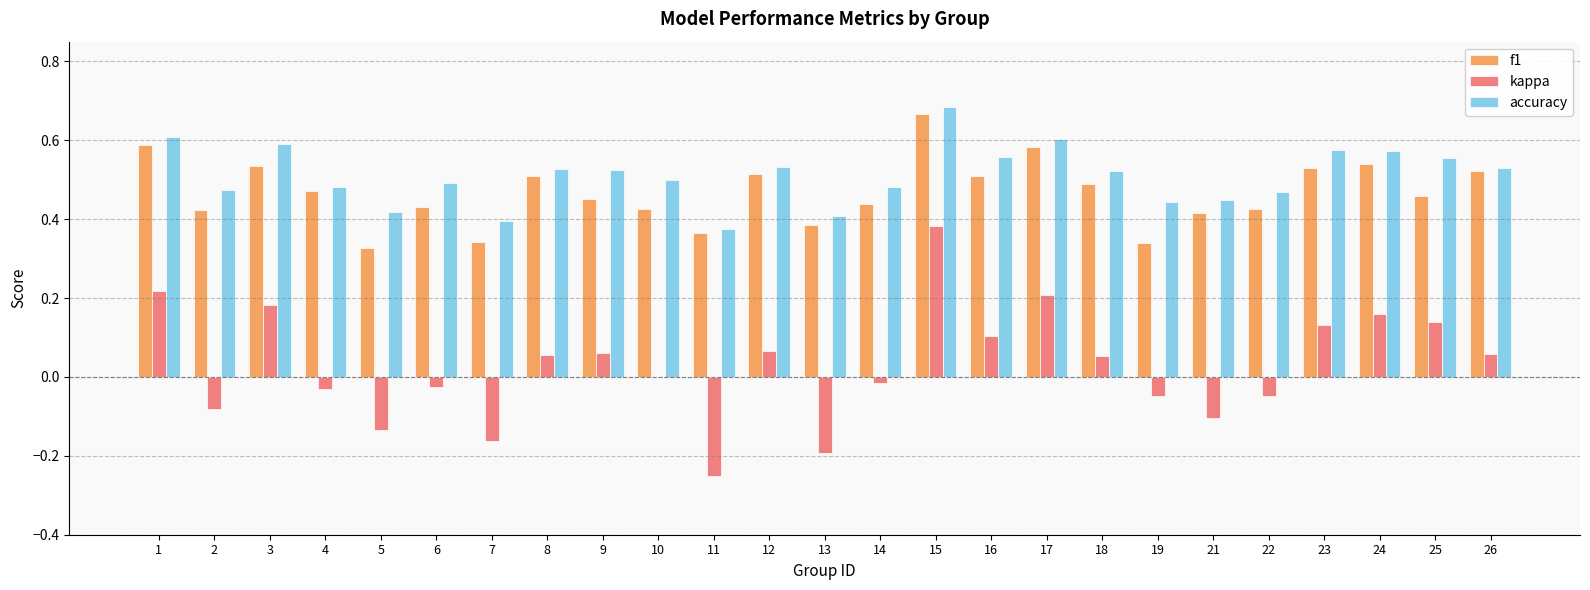

Count the number of categories in the chart.

25